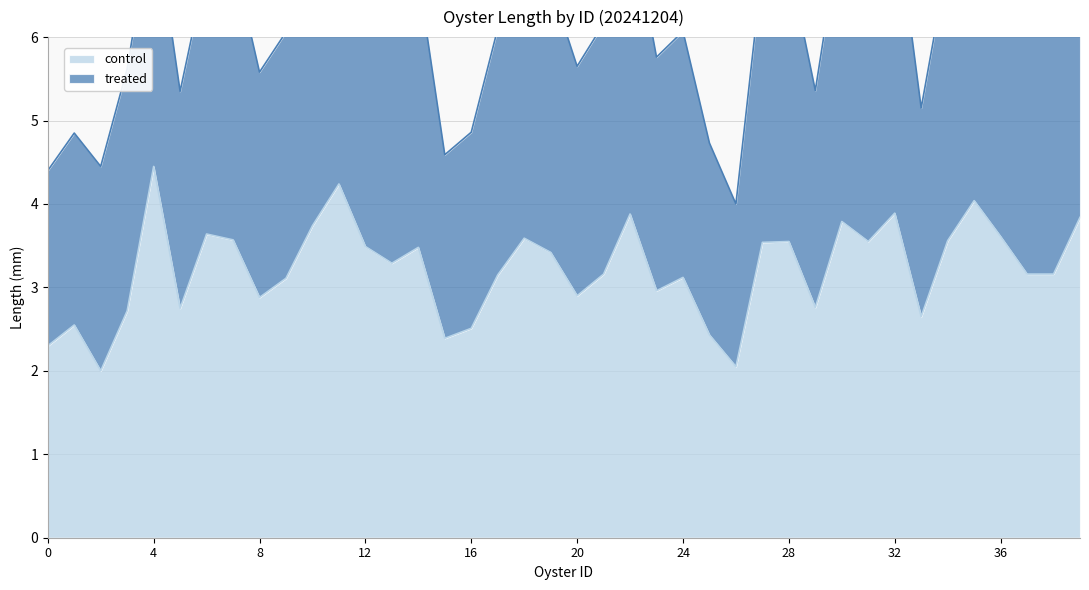

What is the difference between the maximum and minimum values?

2.5